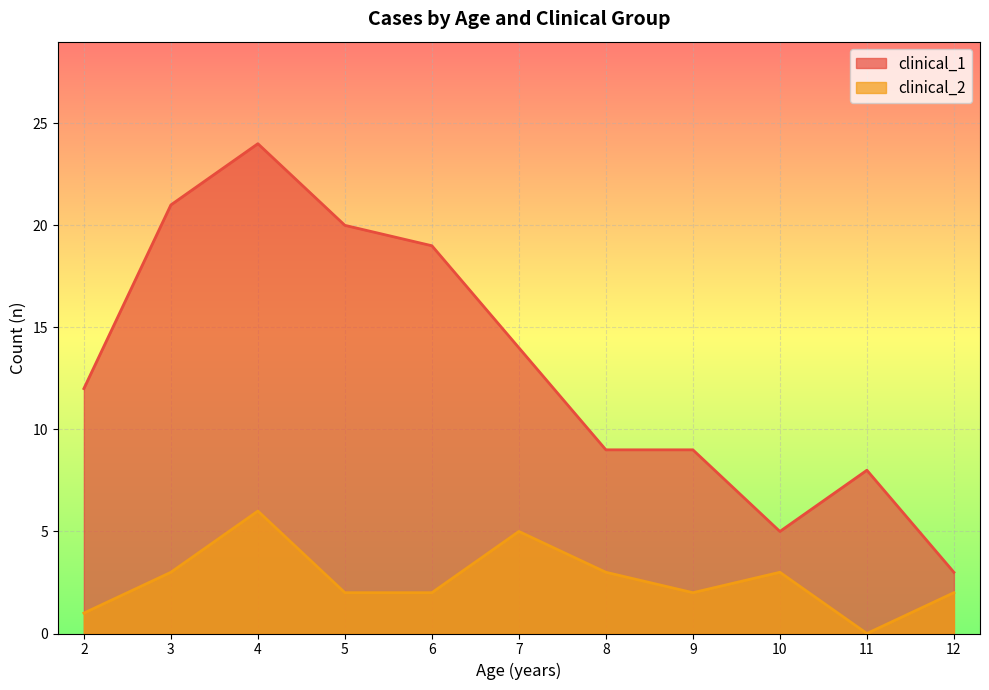

Read the clinical_1_line value at 5.

20